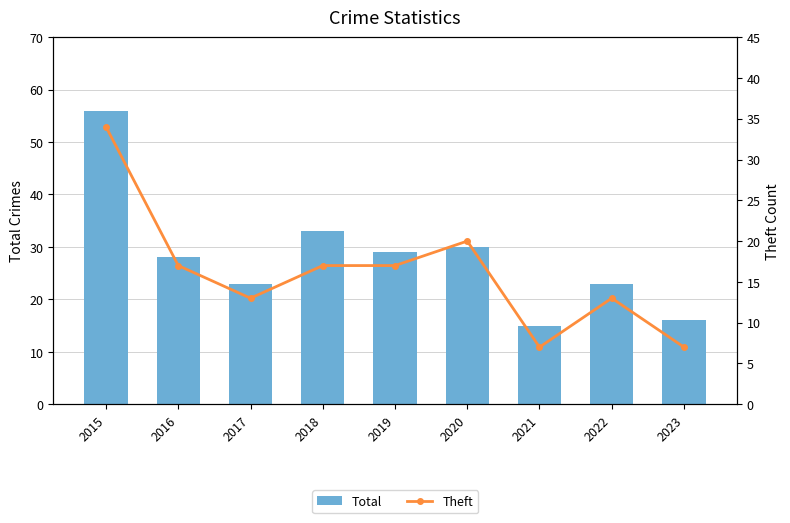

What is the total value across all series at 2017?

36